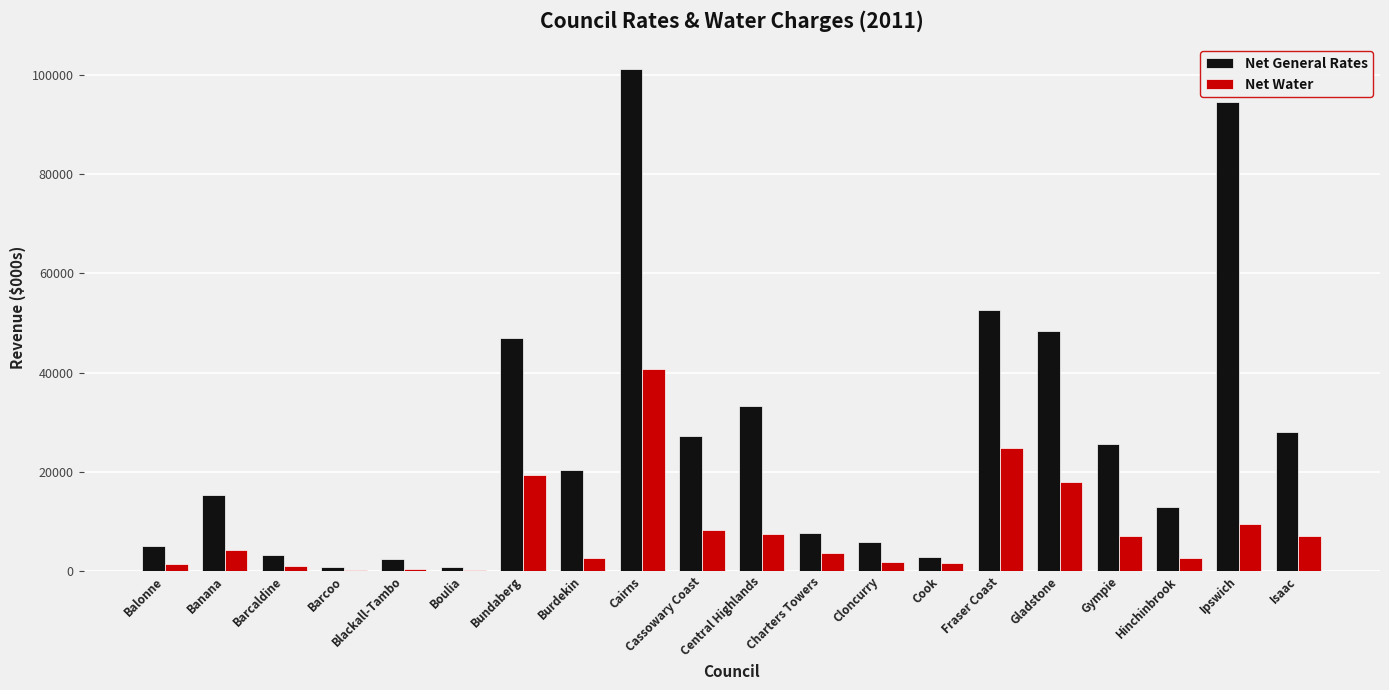

True or false: Net General Rates has a value of 33318.0 at Central Highlands.

True